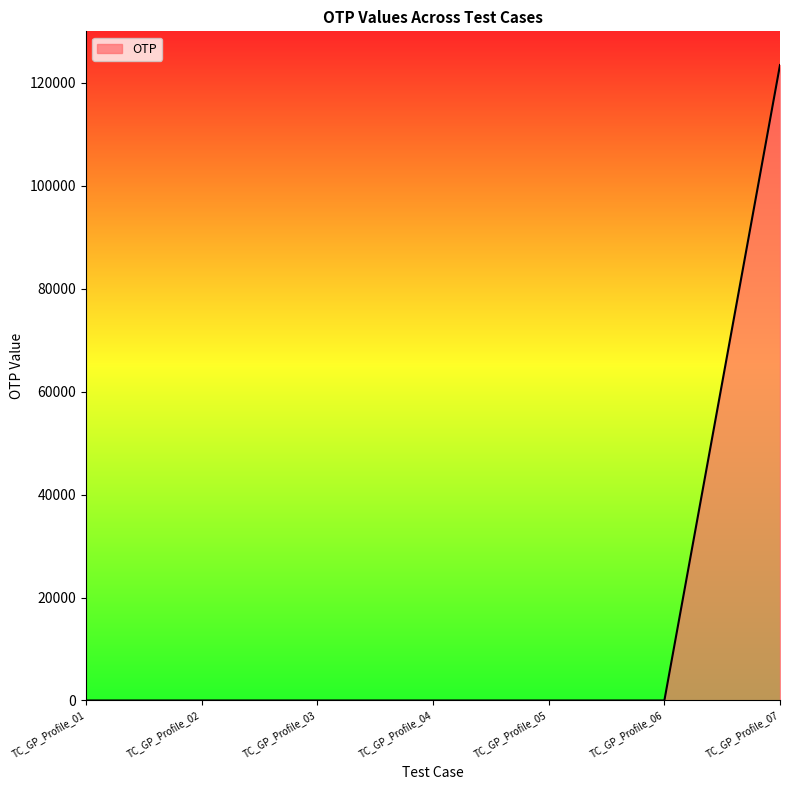

Does the chart display data point markers on the line(s)?

No